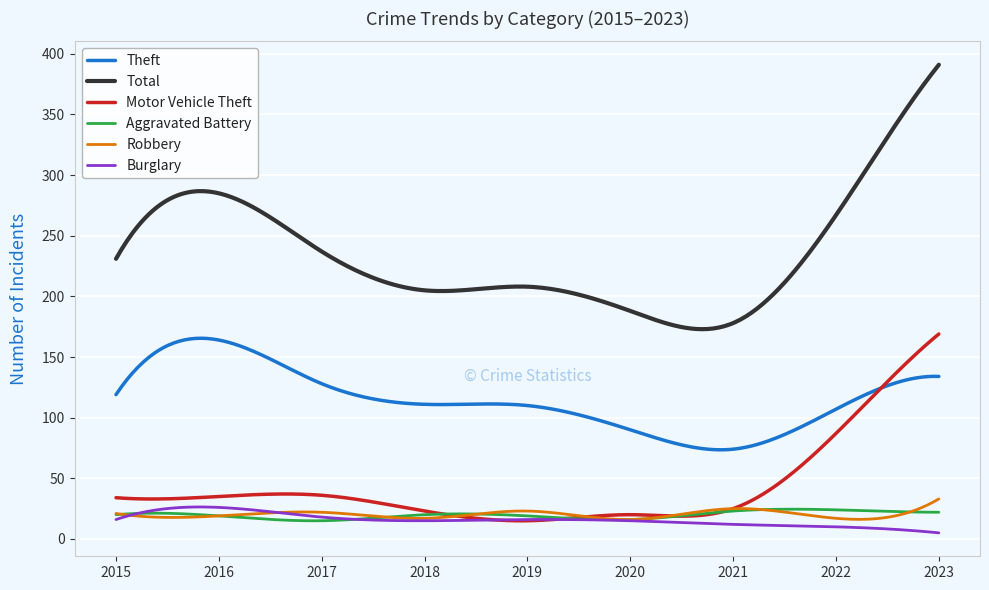

True or false: Total and Robbery cross at least once.

False